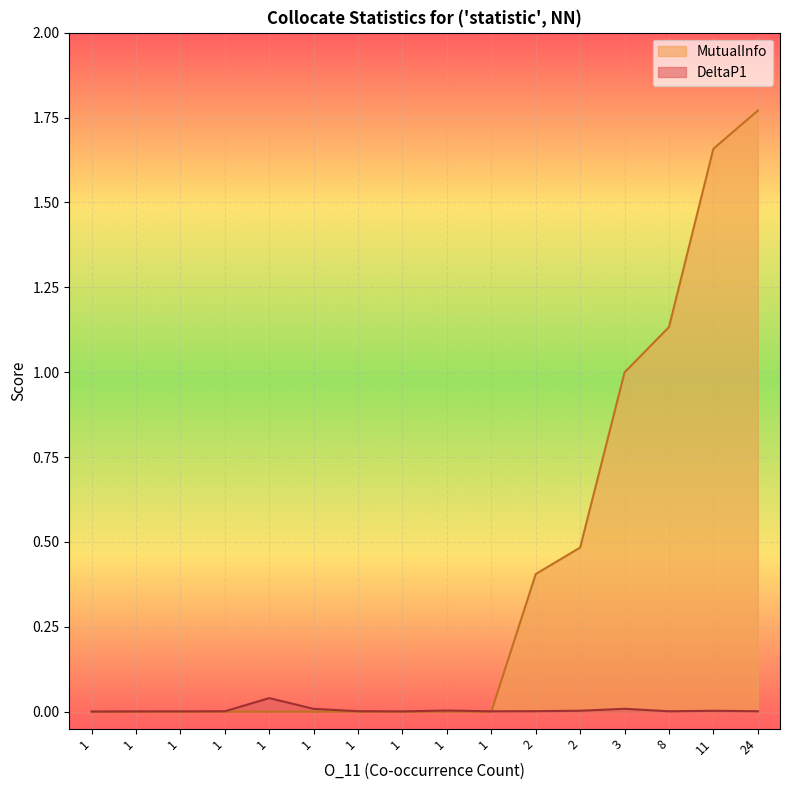

What is the difference between the maximum and second lowest values in the MutualInfo series?

1.8